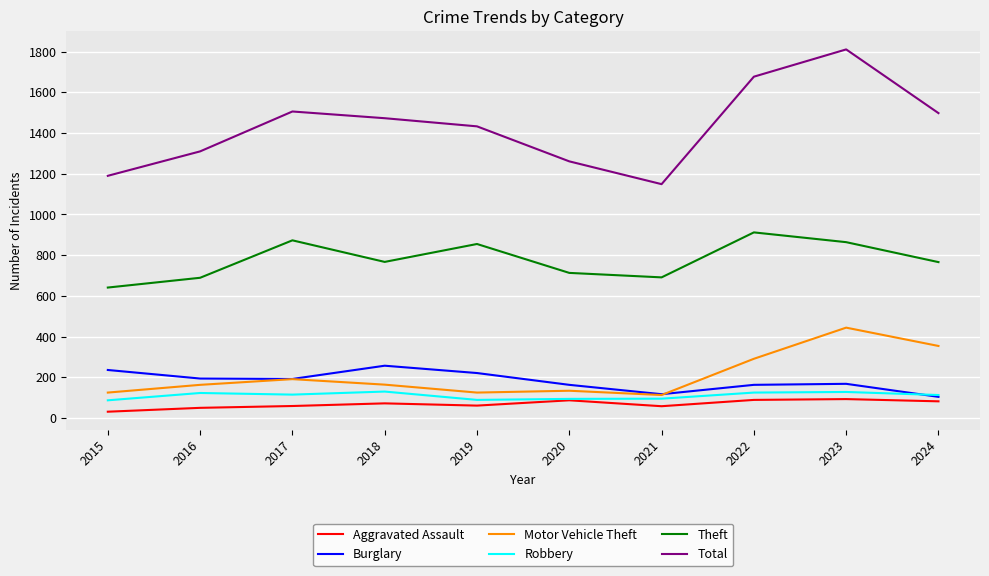

What is the sum of the Aggravated Assault values at 2021 and 2020?

145